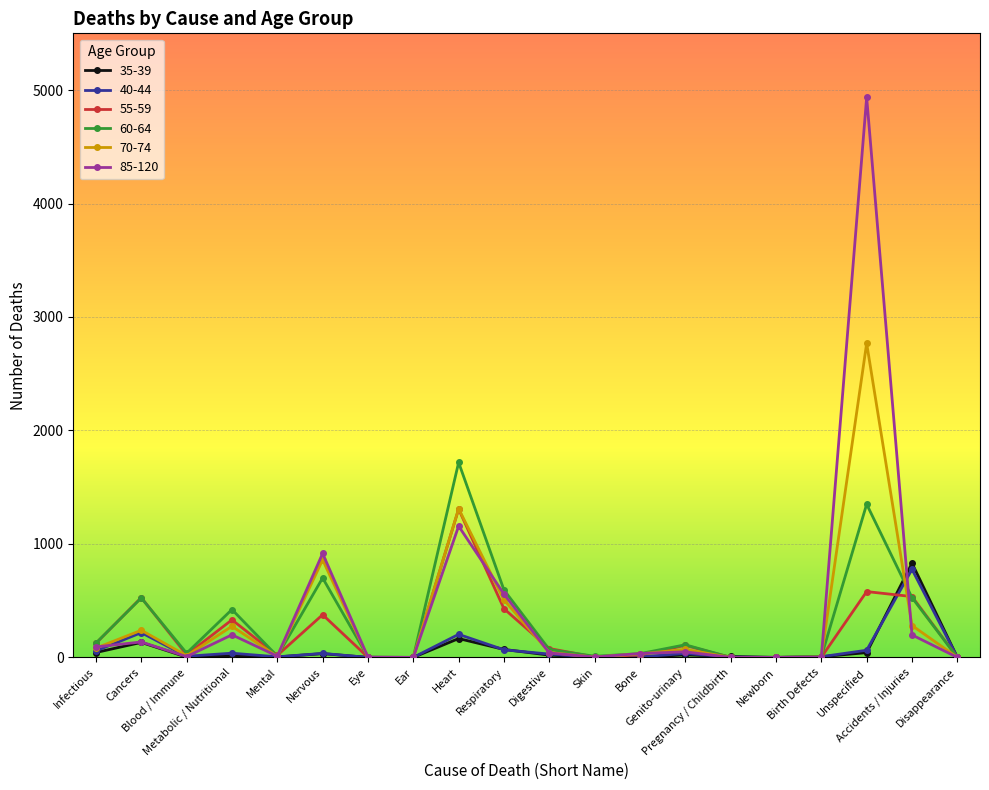

The value of 70-74 at Metabolic / Nutritional is 274. True or false?

True